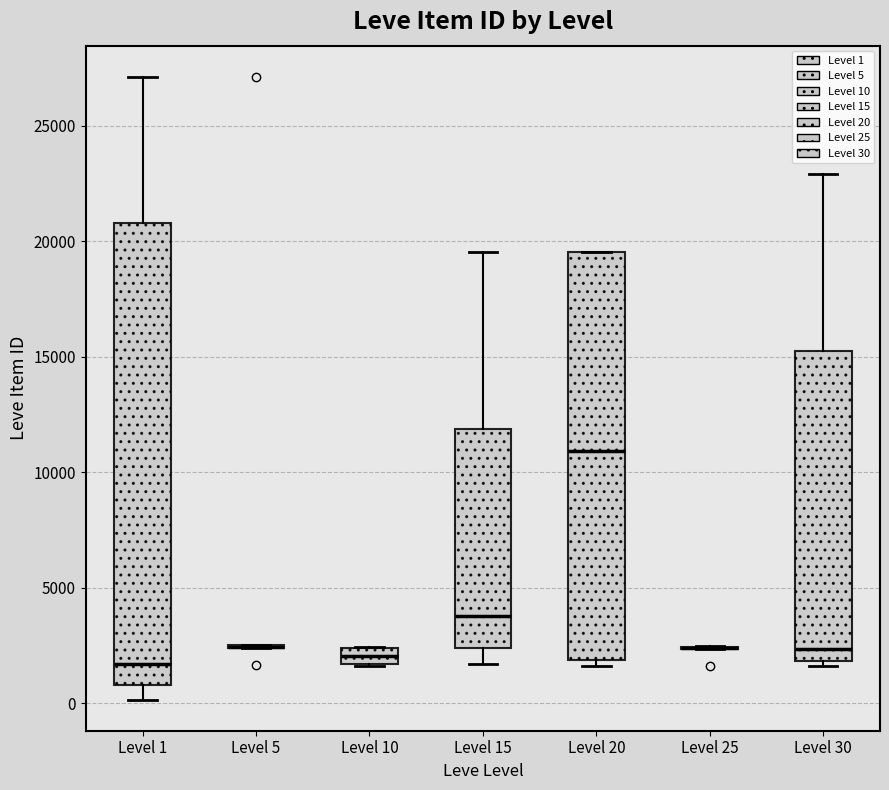

Where is the lower edge of the box for Level 10 on the y-axis? The values are not printed on the chart, so give them approximately, as read against the axis.

1500